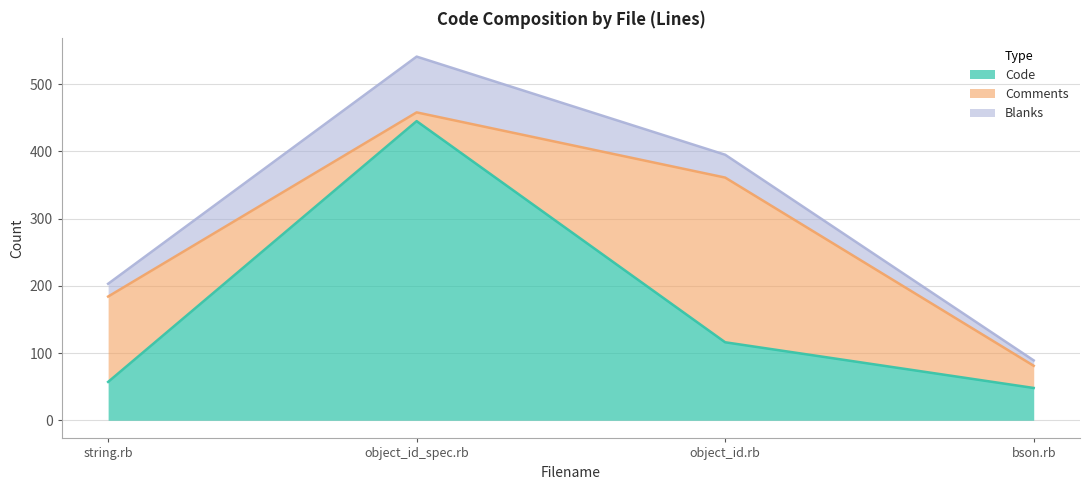

What is the label of the 3rd point from the right?

object_id_spec.rb